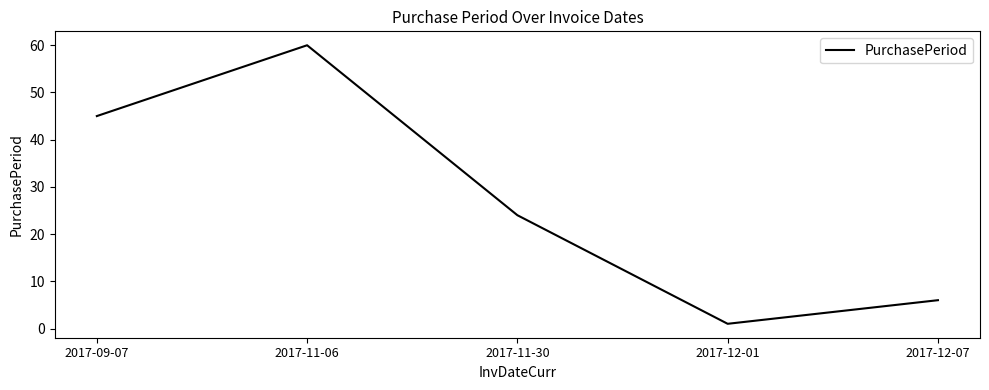

Reading left to right, list all the values displayed in this chart.

45	60	24	1	6